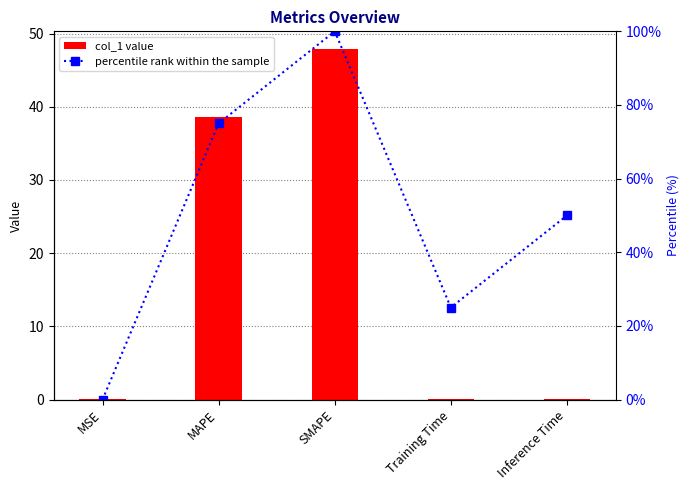

Rank the series by their maximum value, from highest to lowest.

percentile rank within the sample, col_1